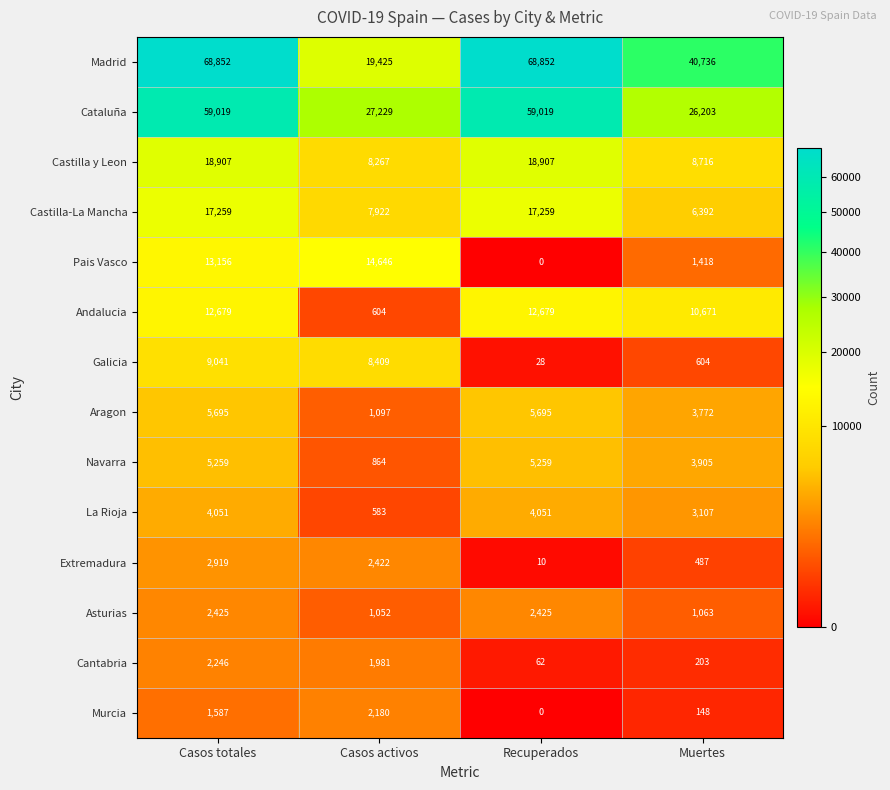

Read the Navarra value at Recuperados, to the nearest 100.

5300